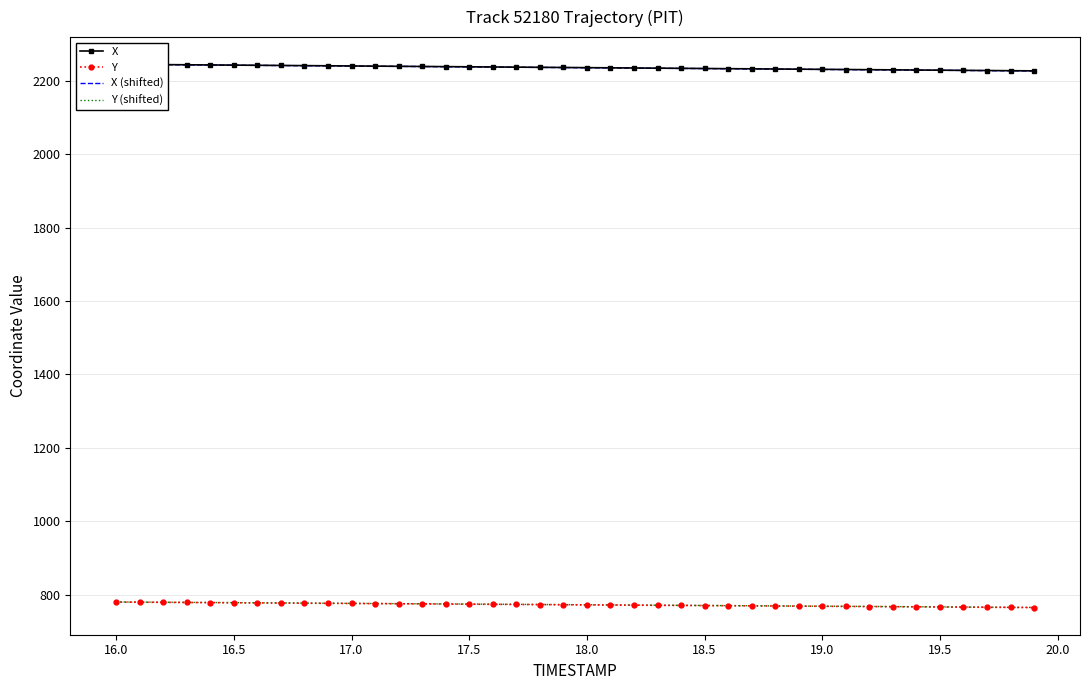

True or false: Y has more than 0 points higher than both neighbors.

False